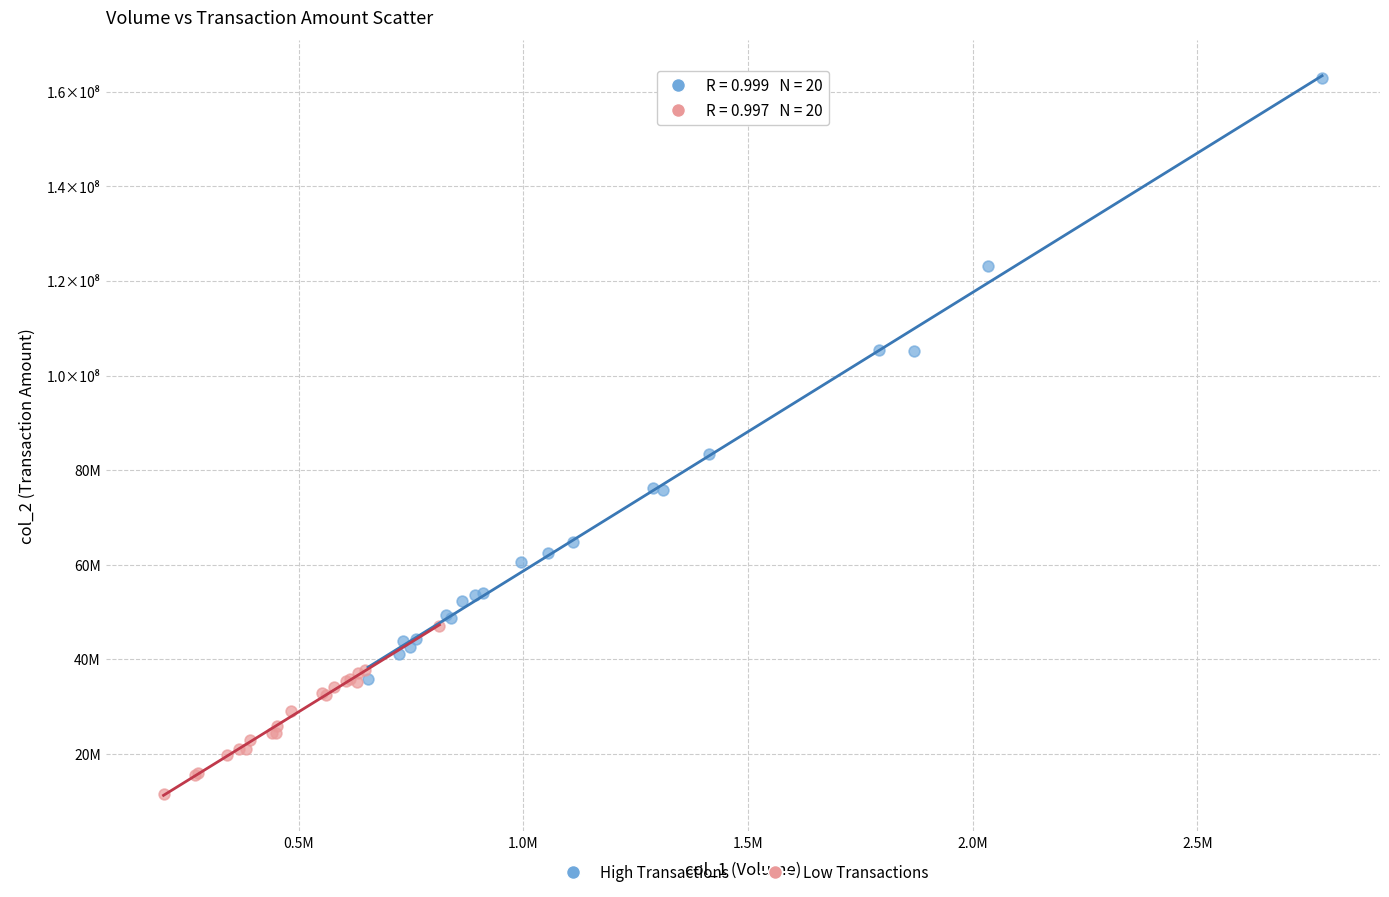

What are all the series names shown in the legend?

High Transactions, Low Transactions